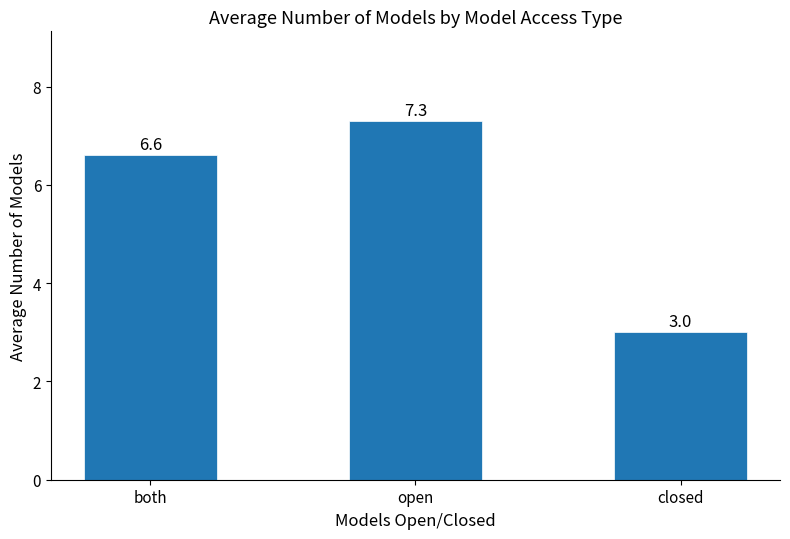

List the labels in order of value, largest first.

open, both, closed